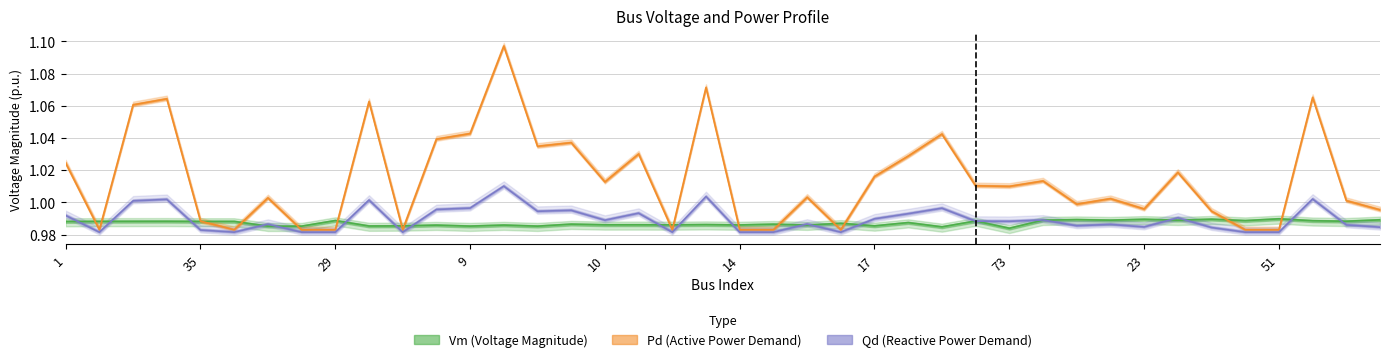

The Qd series shows 1.0 at 10. True or false?

True